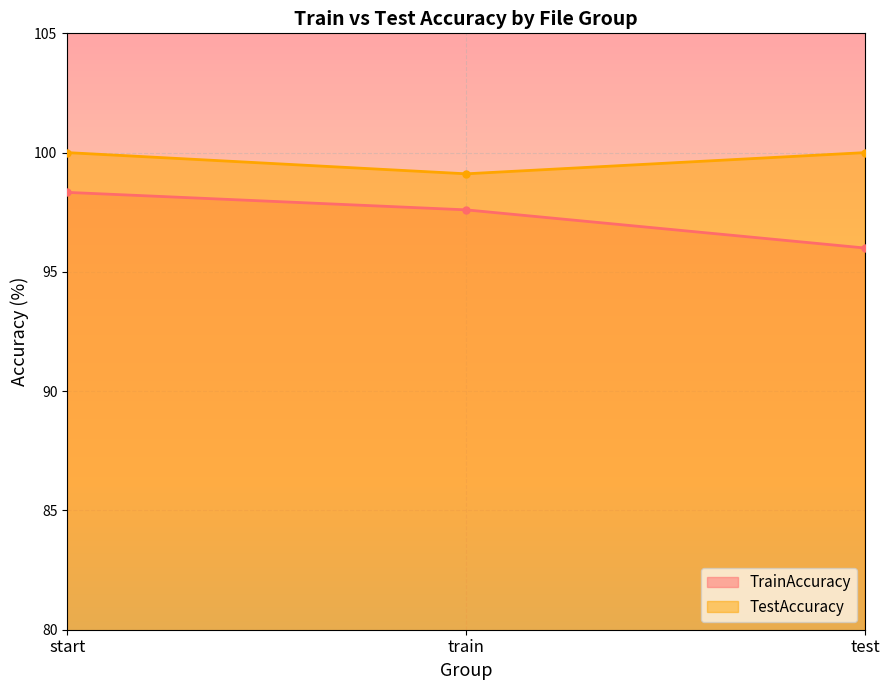

At how many categories does at least one series exceed 99?

3